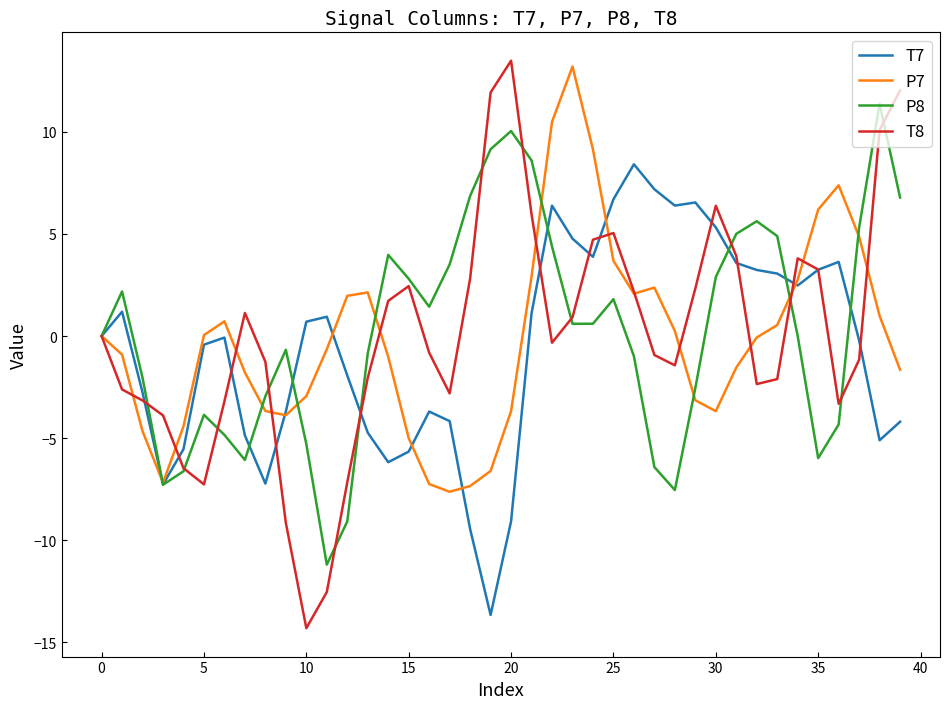

What are all the series names shown in the legend?

T7, P7, P8, T8